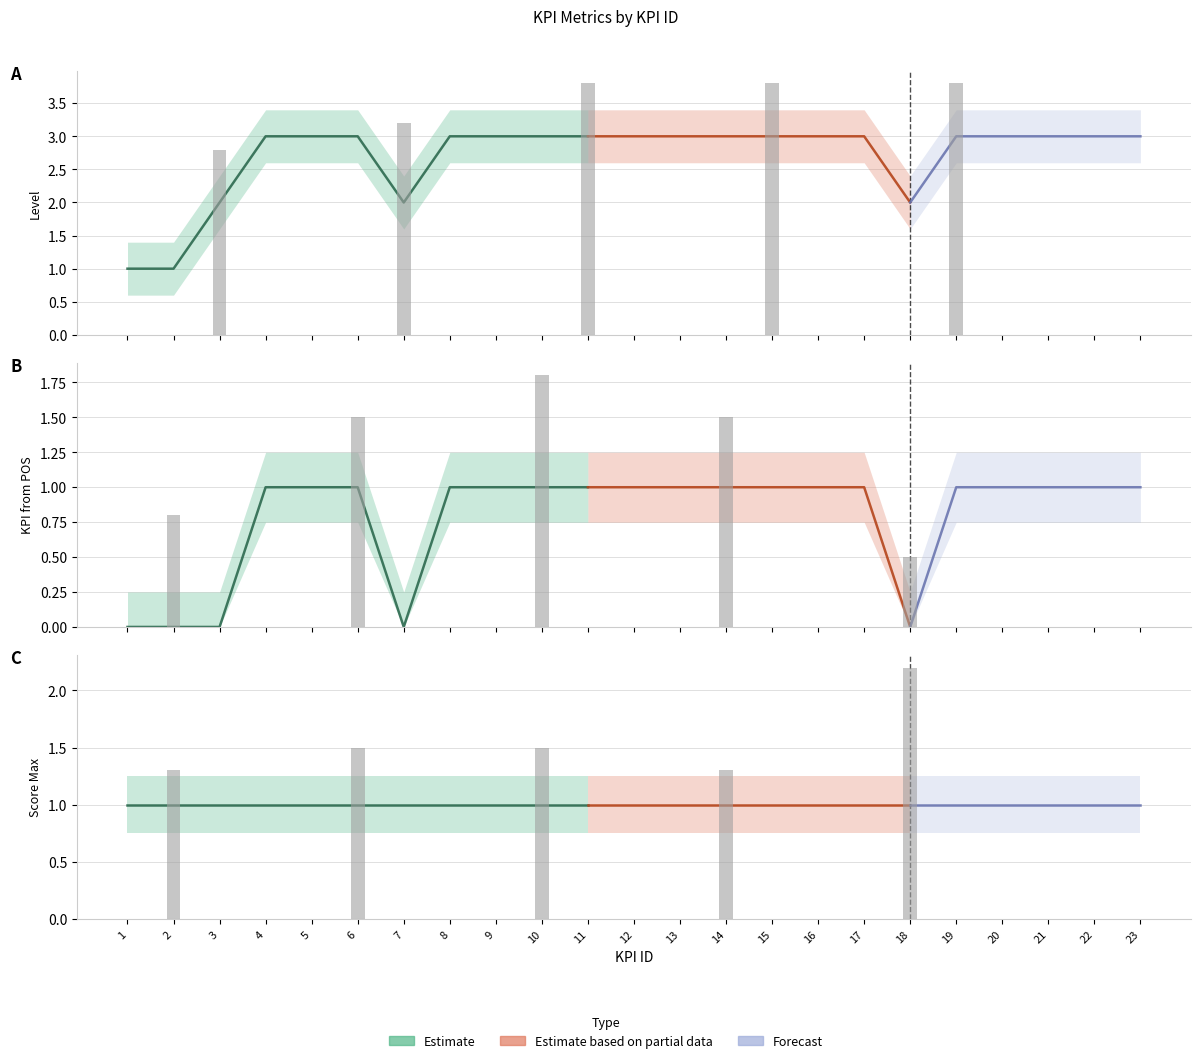

How many bars are there in each group?

3